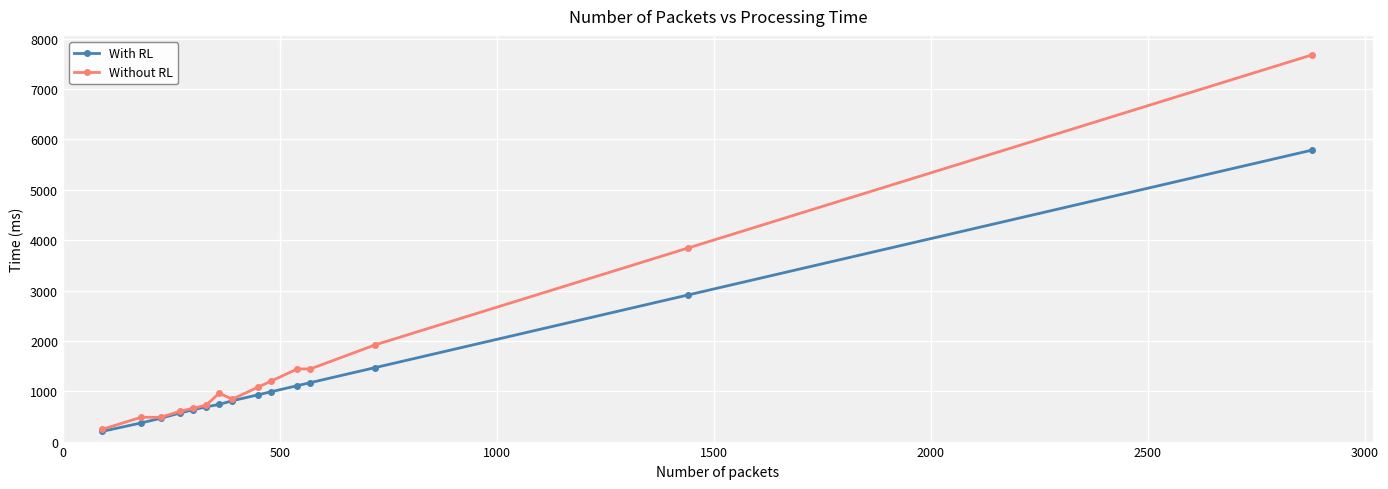

Reading left to right, transcribe all the data shown in this chart.

With RL: 202	370	462	568	632	690	738	810	930	990	1110	1170	1470	2910	5790
Without RL: 242	482	482	602	662	722	962	842	1082	1202	1442	1442	1922	3842	7682